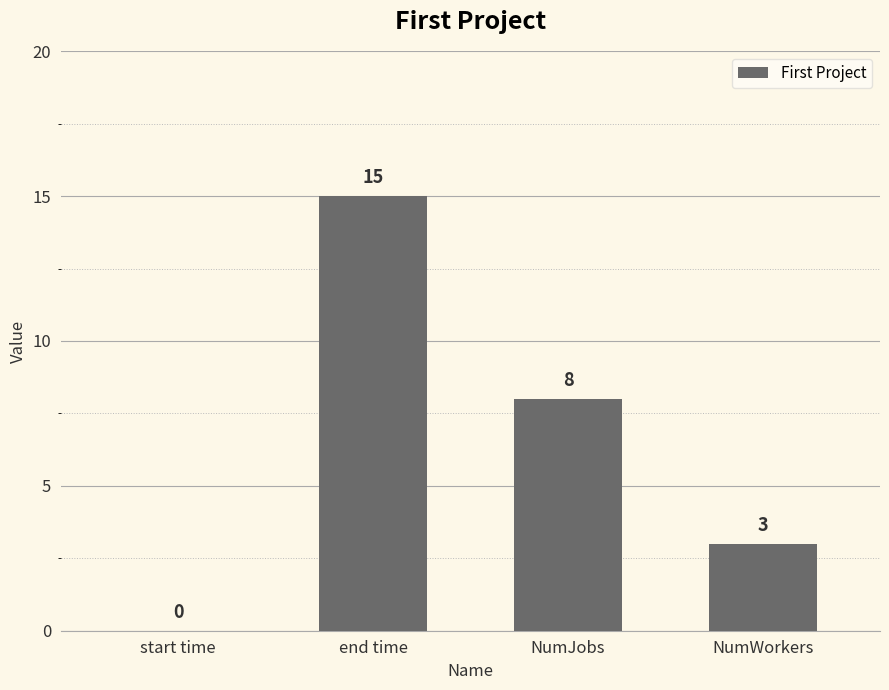

What is the change in value from NumJobs to NumWorkers?

-5